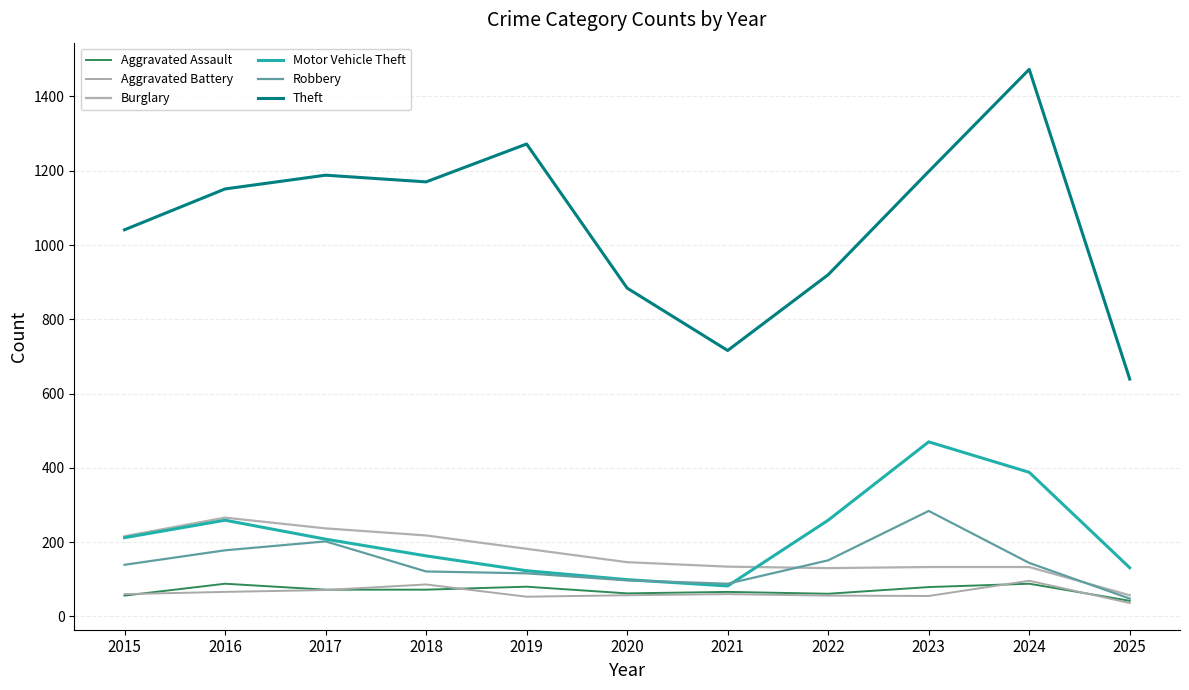

How many times do Burglary and Robbery cross each other?

2